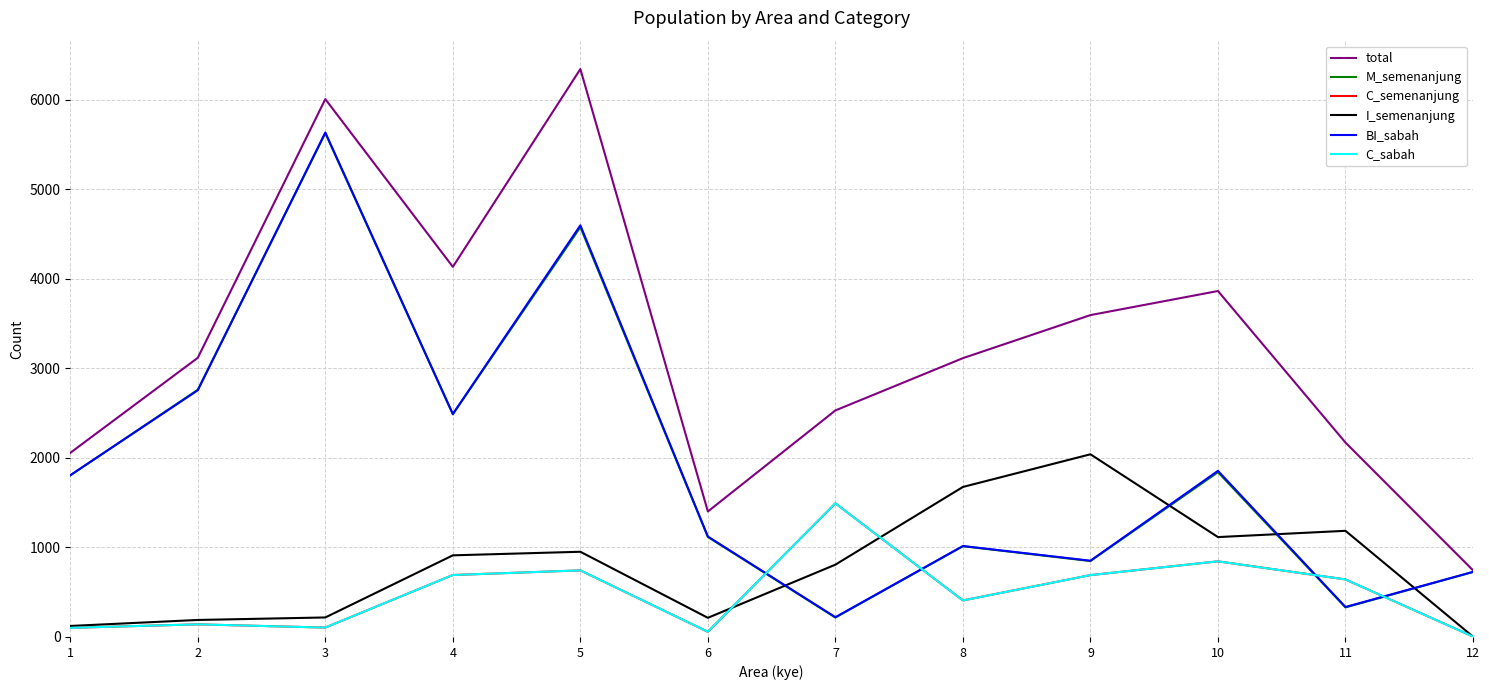

Read the M_semenanjung value at 6.

1117